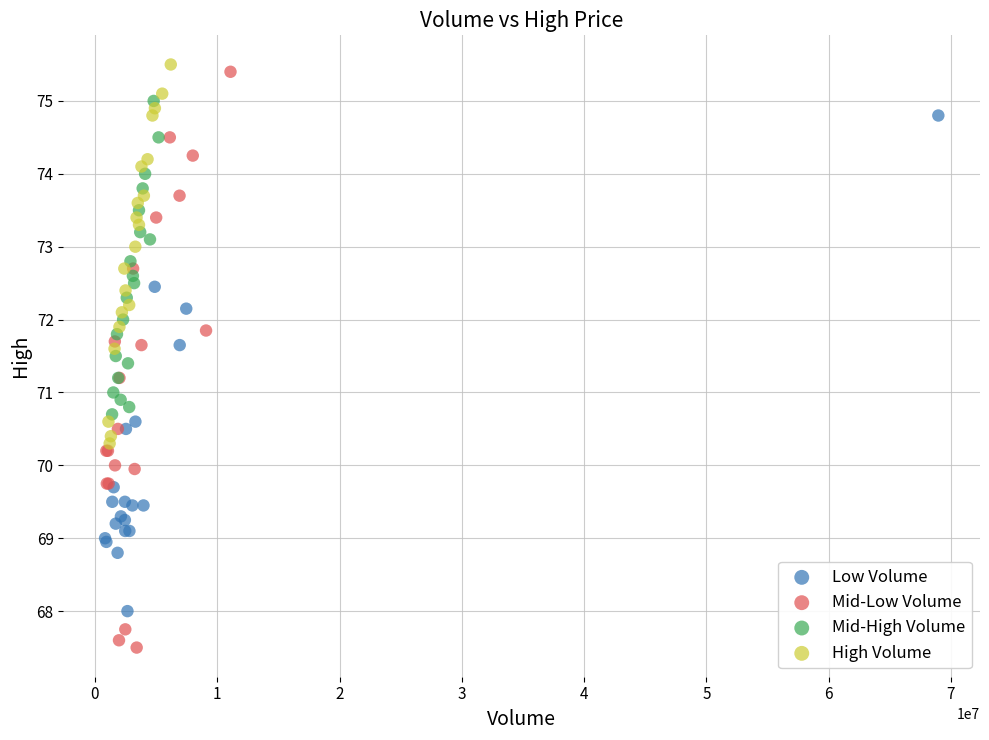

Which series has the largest Y range (max minus min)?

Mid-Low Volume